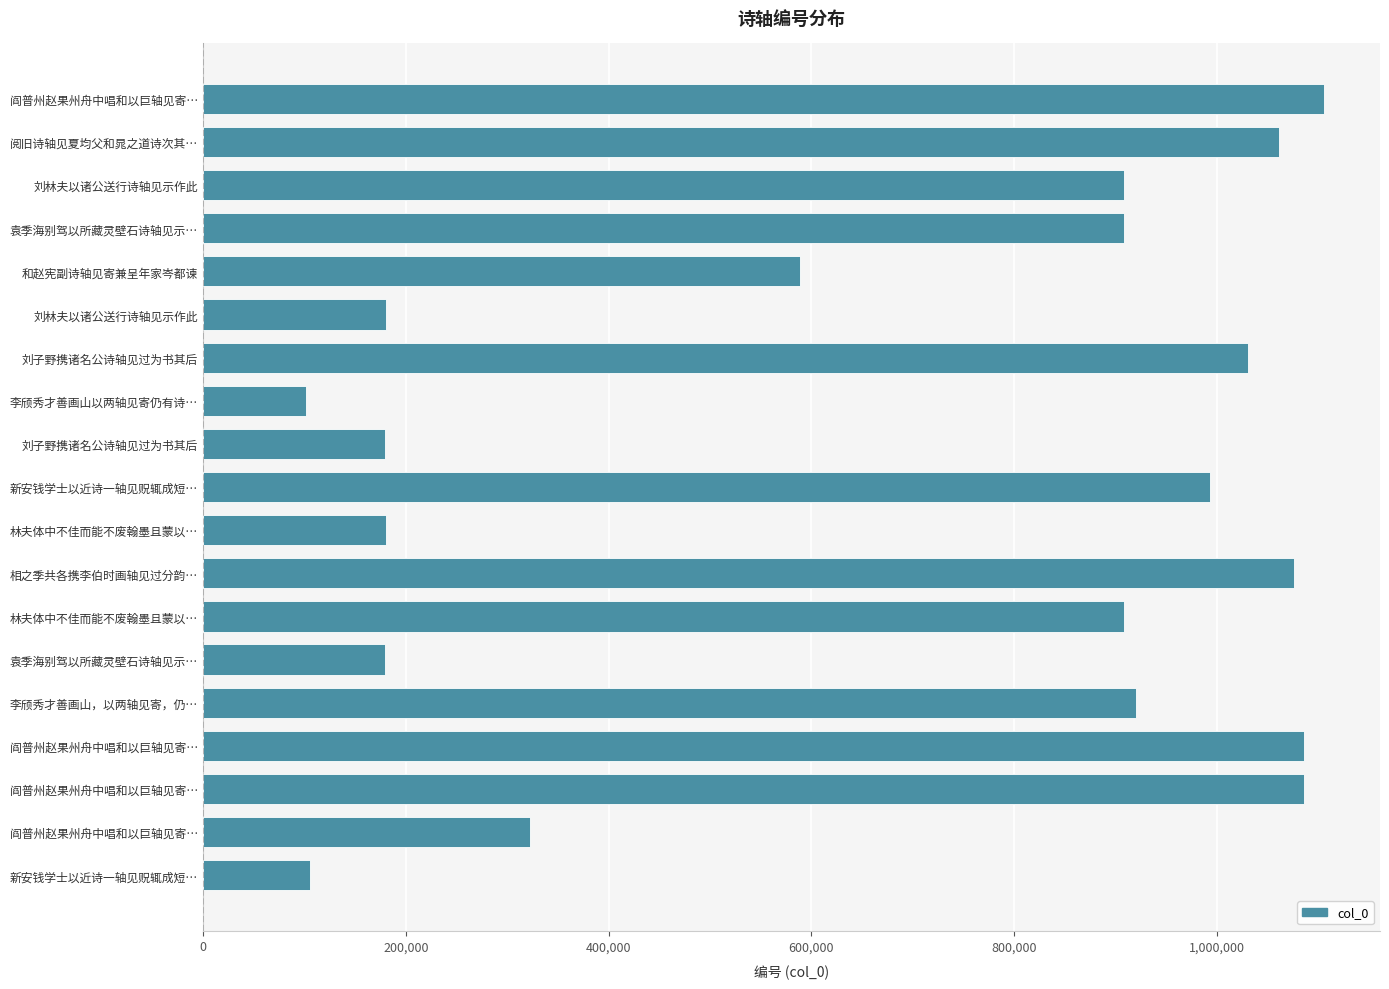

How many data points are less than 908391?

9